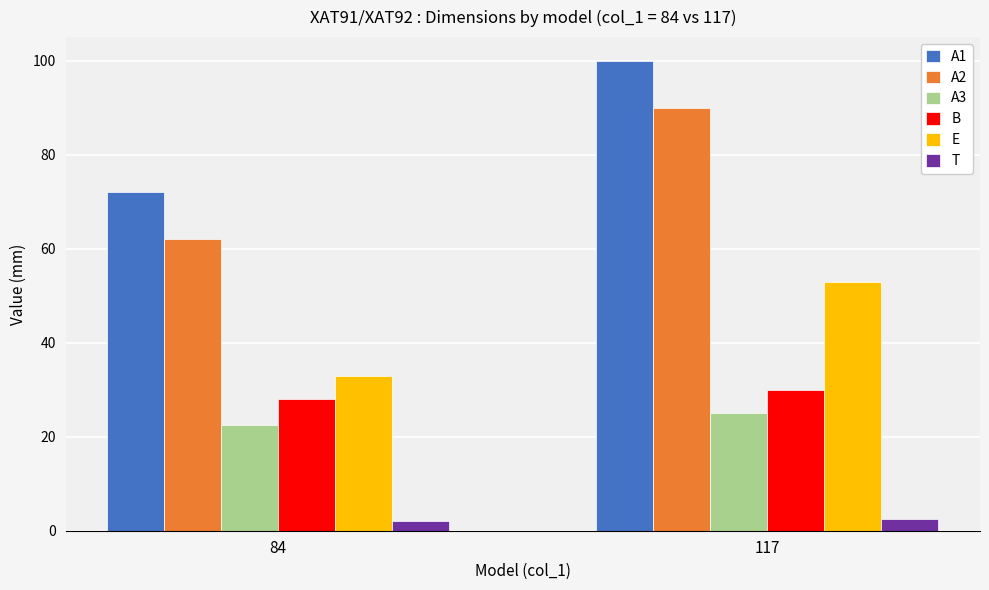

How many groups of bars are there?

2